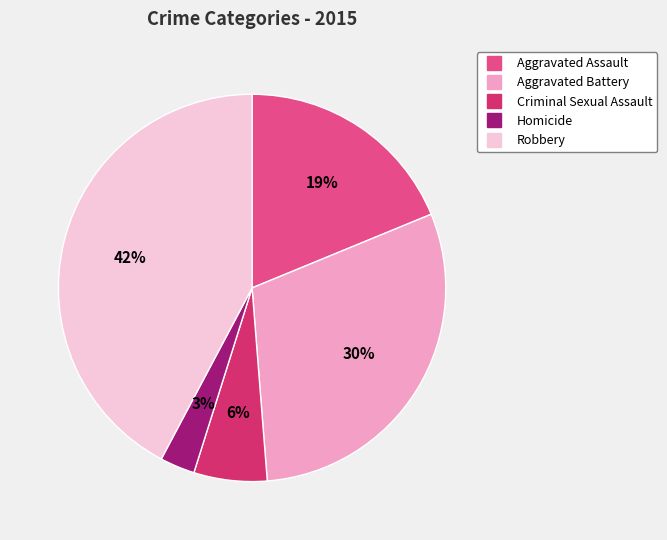

Is the sum of Aggravated Battery and Criminal Sexual Assault greater than half?

No